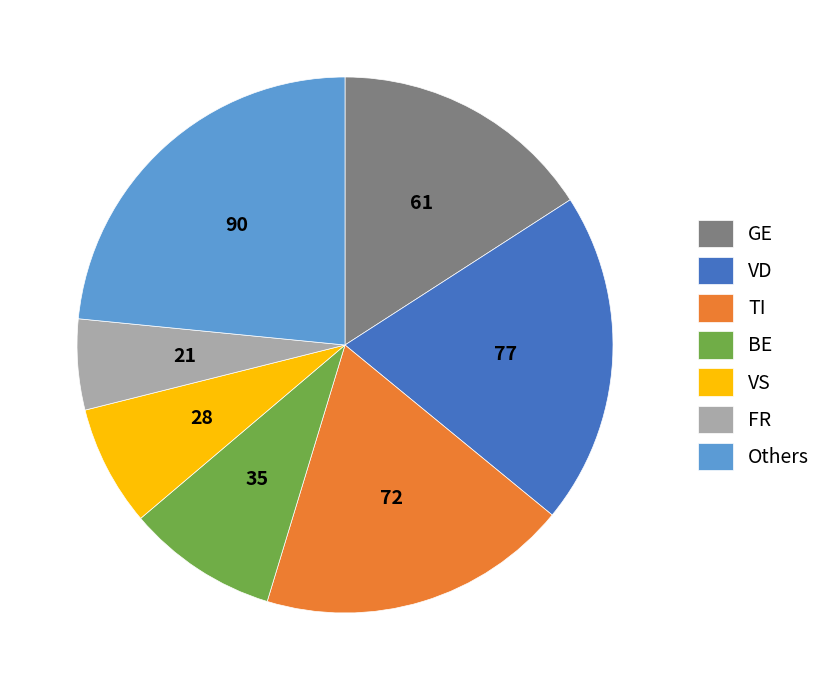

Combined, do VS and FR account for over 50%?

No